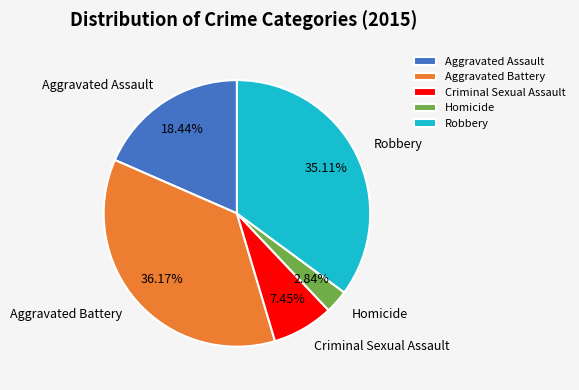

What is the smallest slice in the pie chart?

Homicide